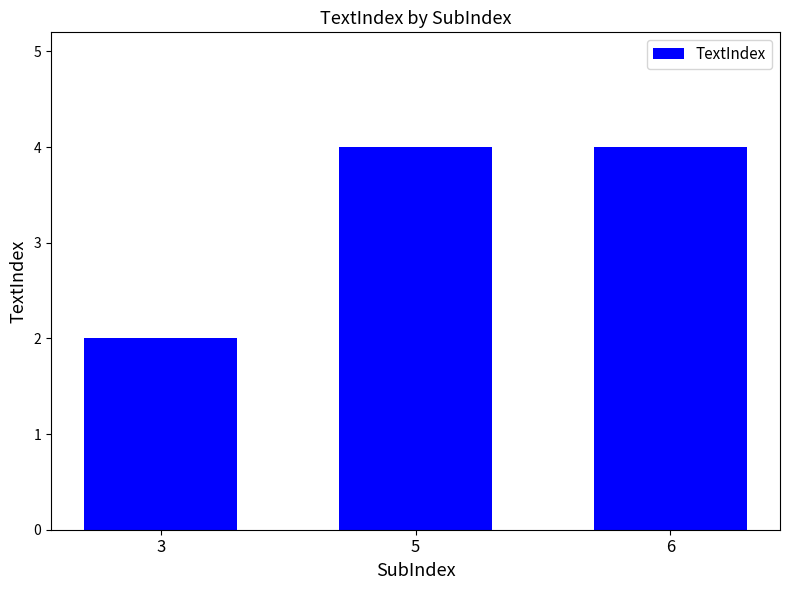

What is the smallest value displayed?

2